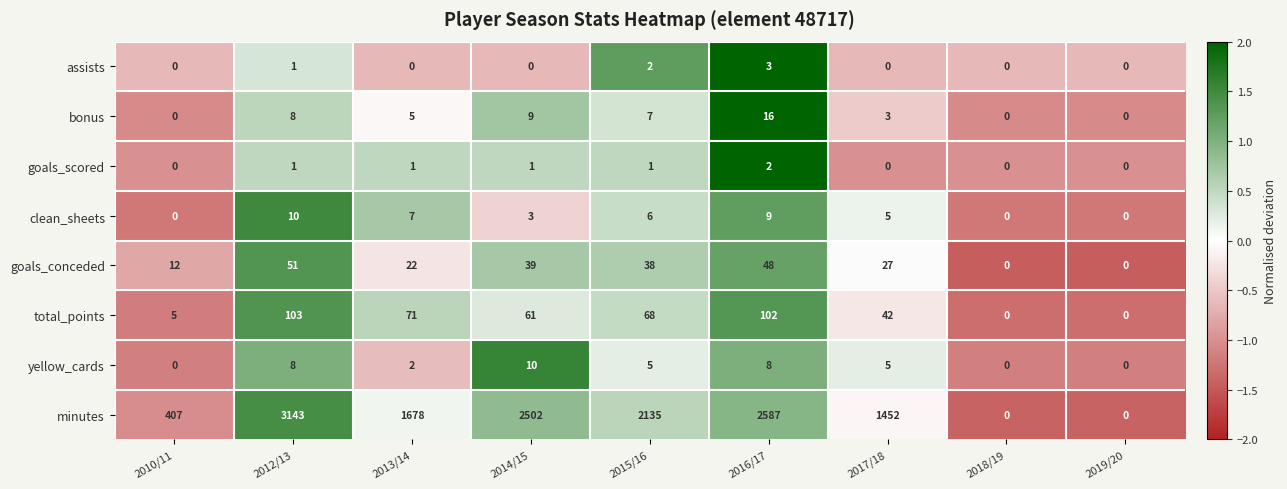

Which series changed the most between 2012/13 and 2013/14?

minutes